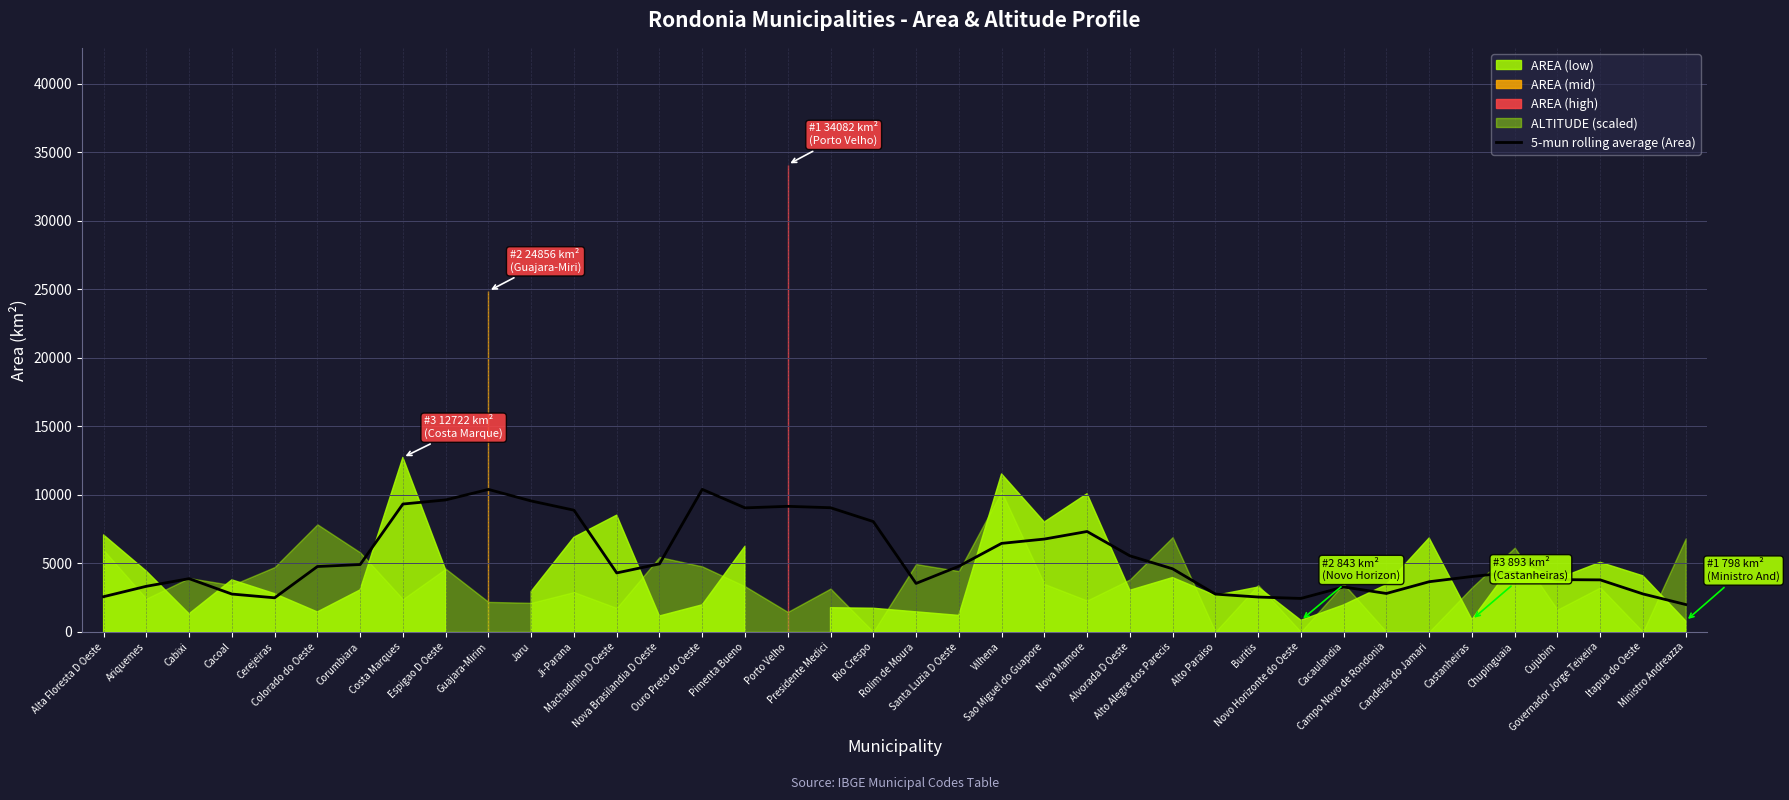

What is the highest value of the 5-mun rolling average (Area) series?

10391.6